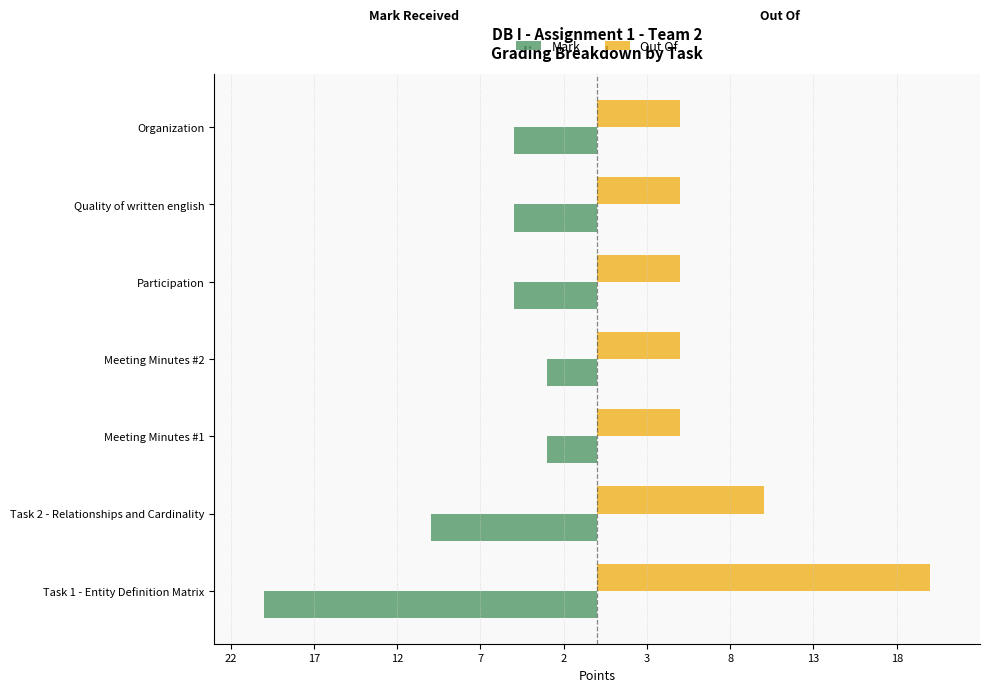

Which series has the largest total across all categories?

Out Of